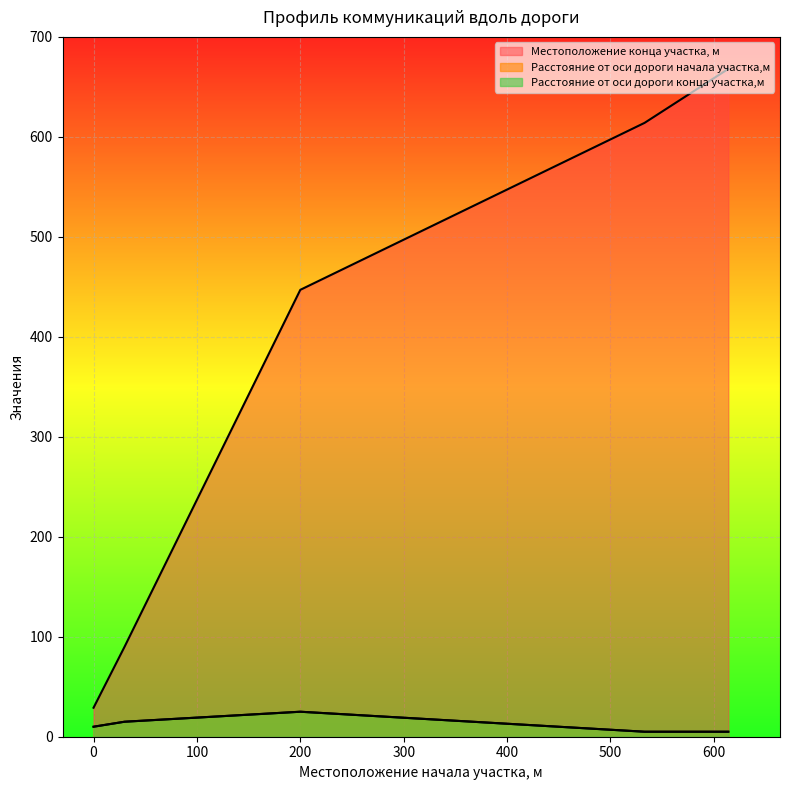

True or false: Расстояние от оси дороги начала участка,м and Местоположение конца участка, м intersect in this chart.

False